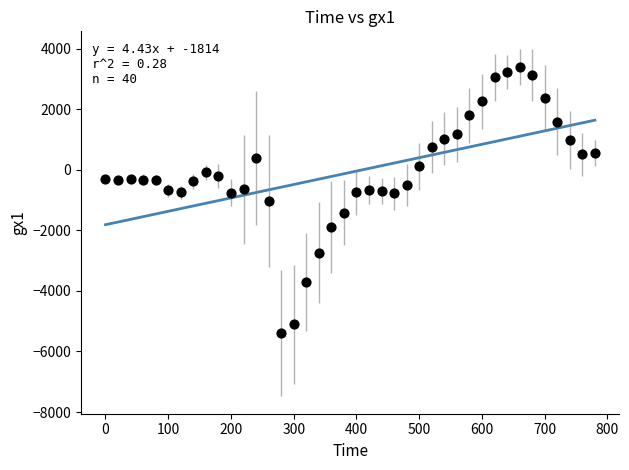

What is the range of Y values (max minus min)?

8783